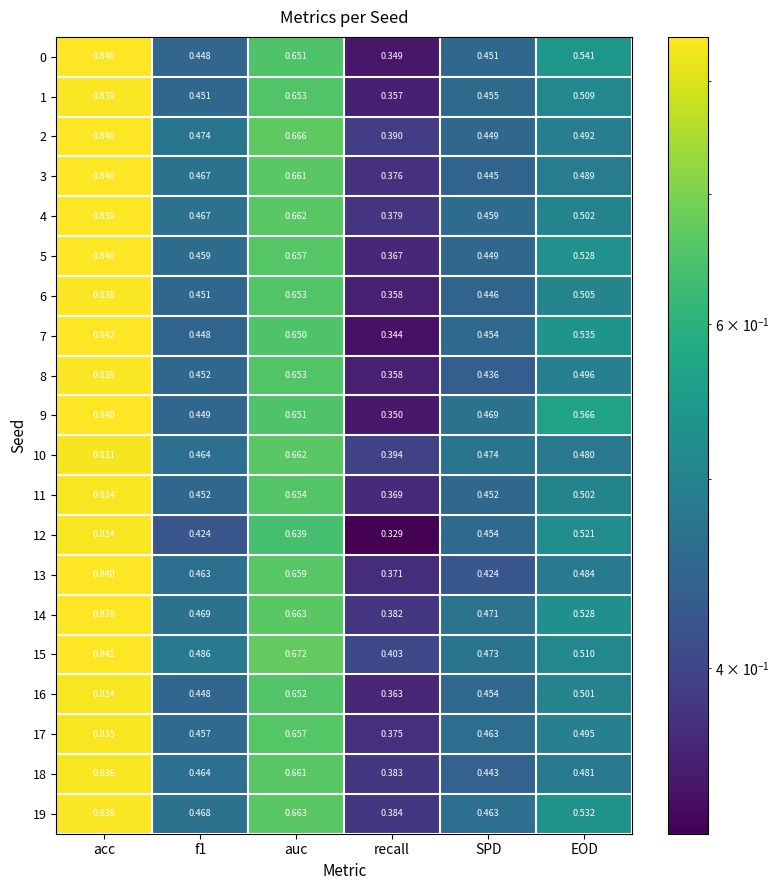

At which category is the sum across all series the highest?

acc